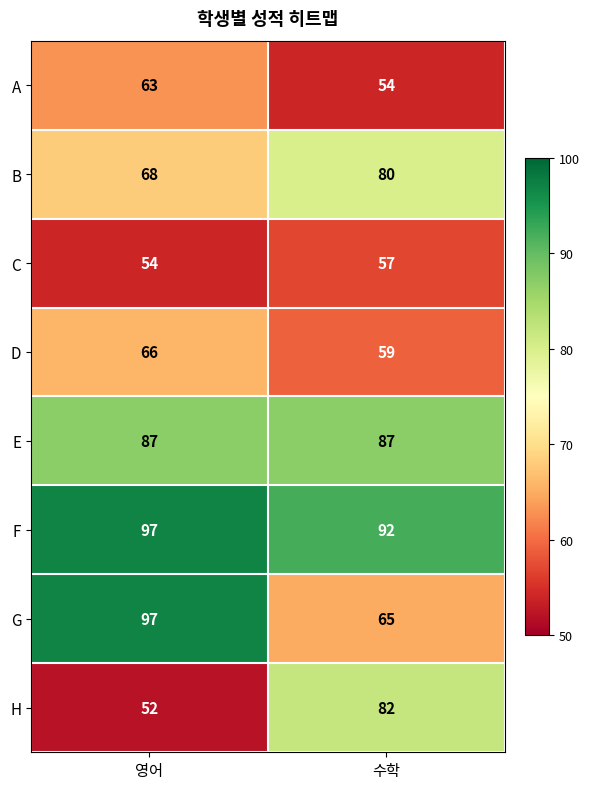

What is the sum of all D values?

125